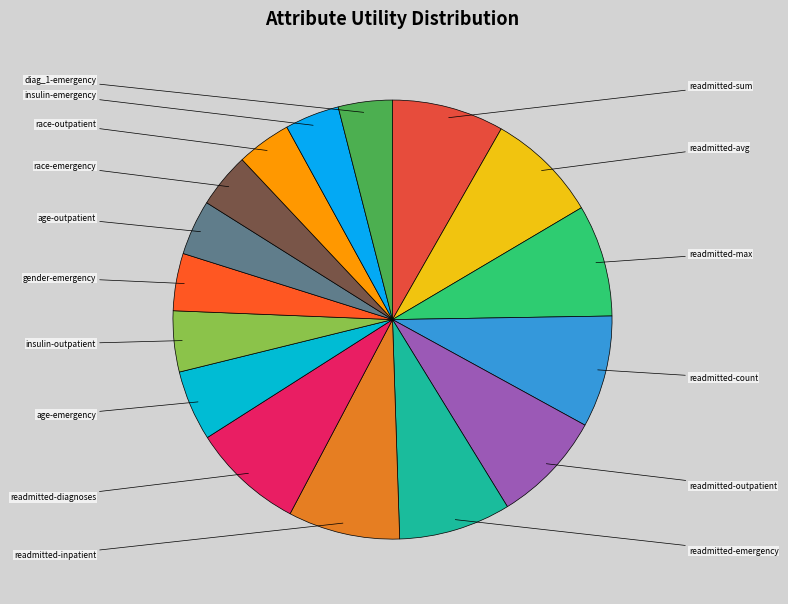

Which category has the smallest portion of the pie?

diag_1-emergency